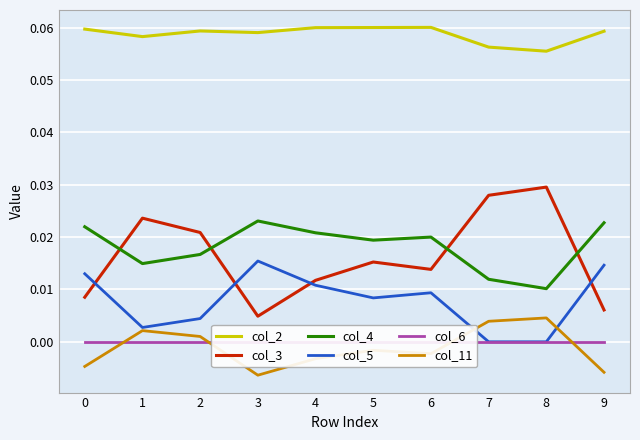

What is the lowest value of the col_2 series?

0.1